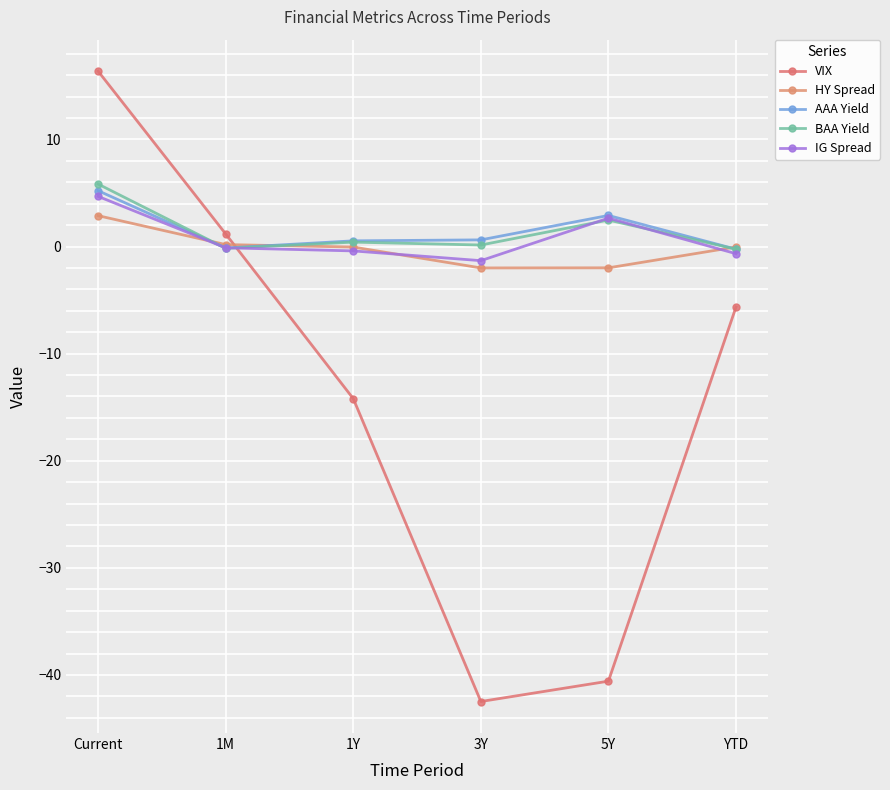

True or false: VIX has a value of -14.2 at 1Y.

True